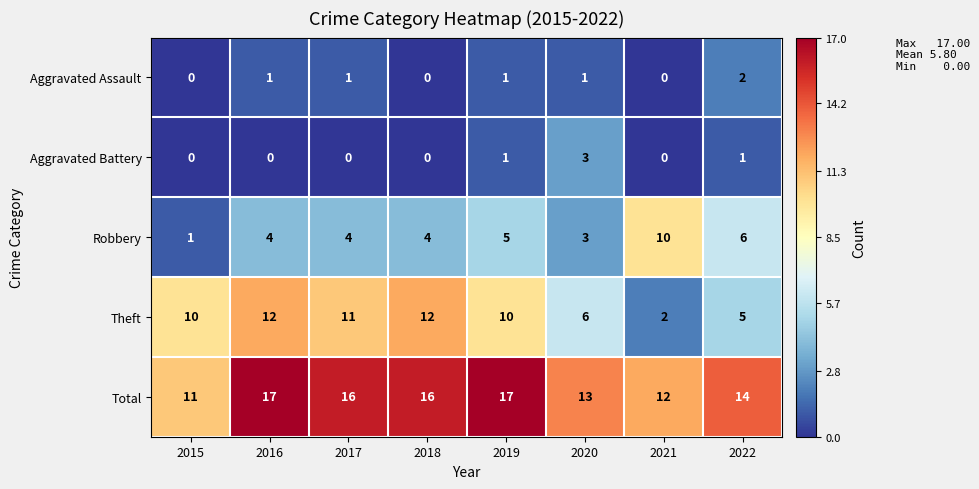

The Robbery series shows 5 at 2020. True or false?

False